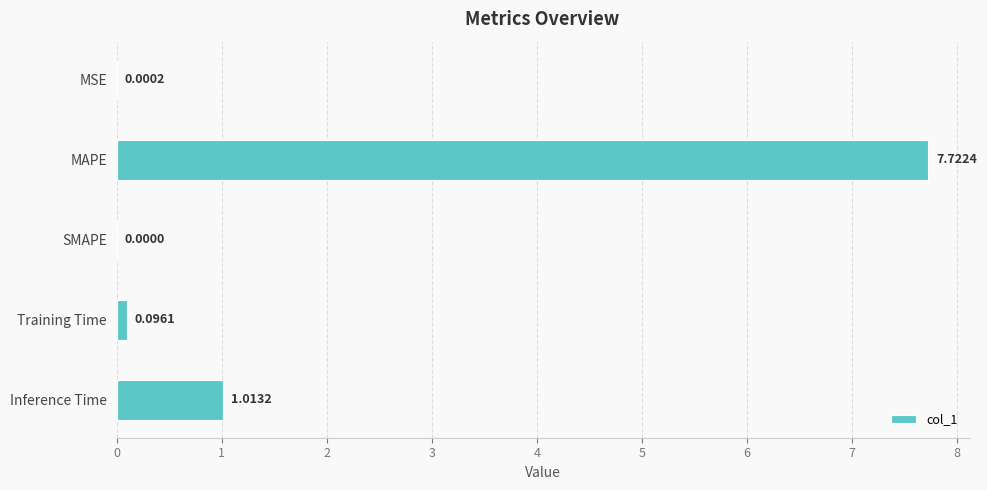

Which category has the highest value across all series?

MAPE